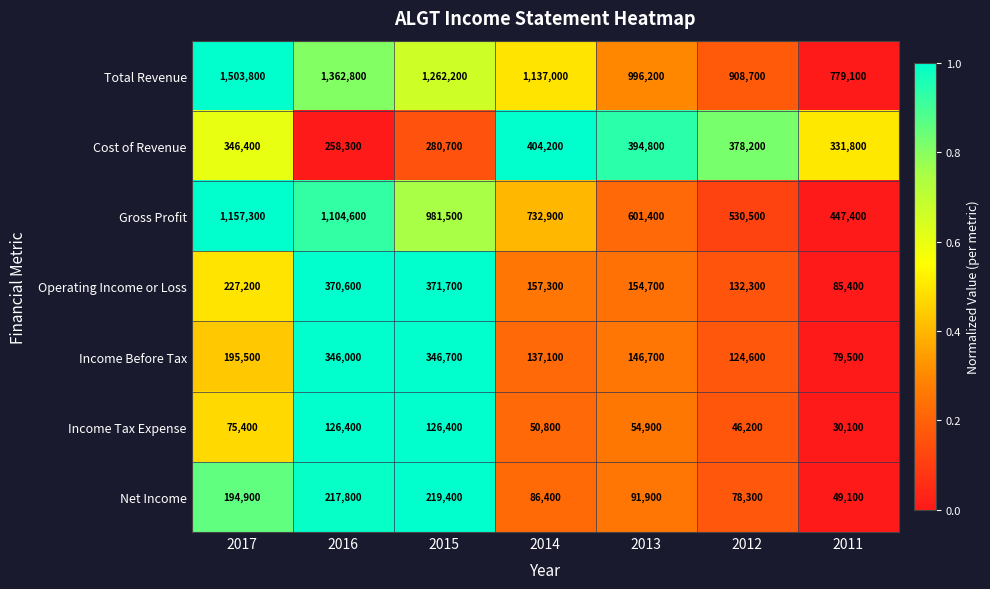

True or false: Income Tax Expense has a value of 39870 at 2011.

False